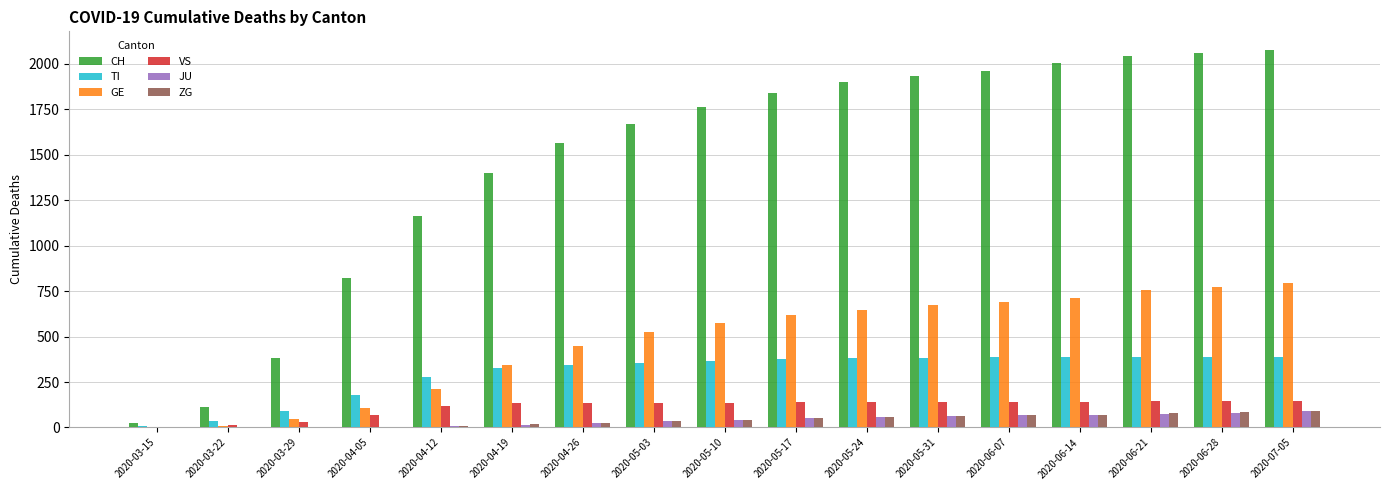

Between 2020-04-12 and 2020-05-03, which series saw the biggest shift?

CH